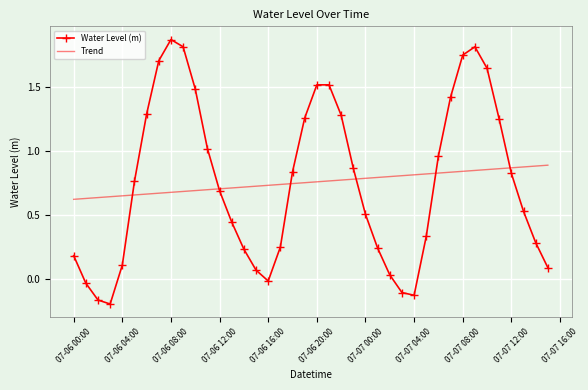

List the series in order of their peak value, lowest first.

Trend, Water Level (m)